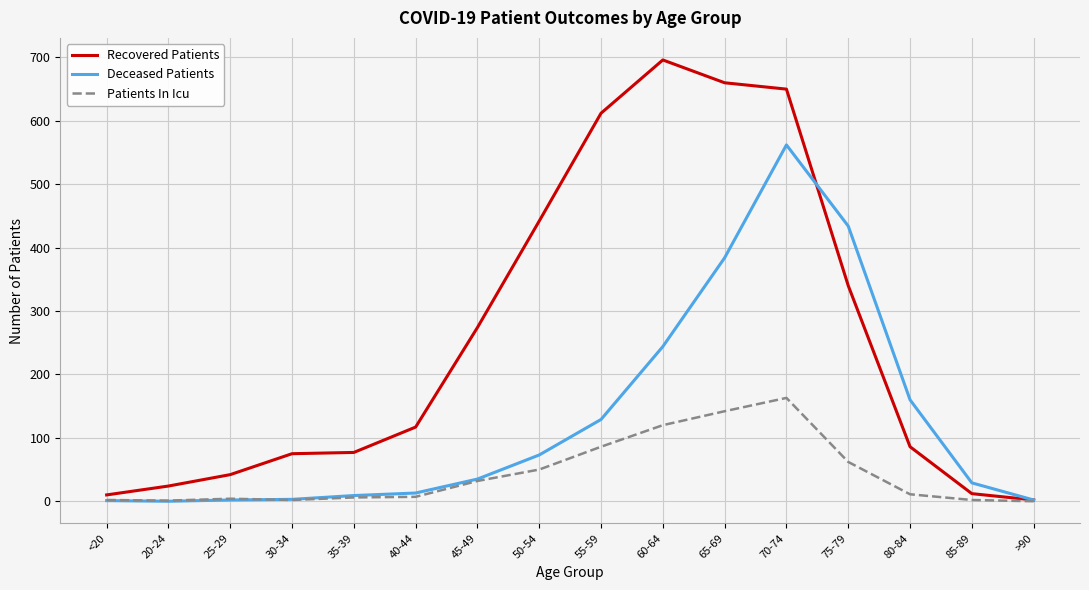

Which series has the largest total across all categories?

Recovered Patients